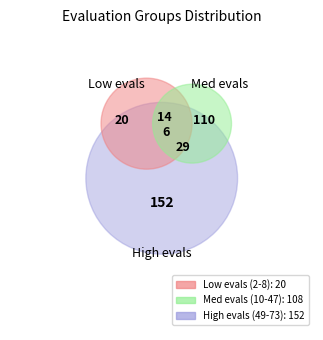

To the nearest percent, what portion does 0 represent?

3%